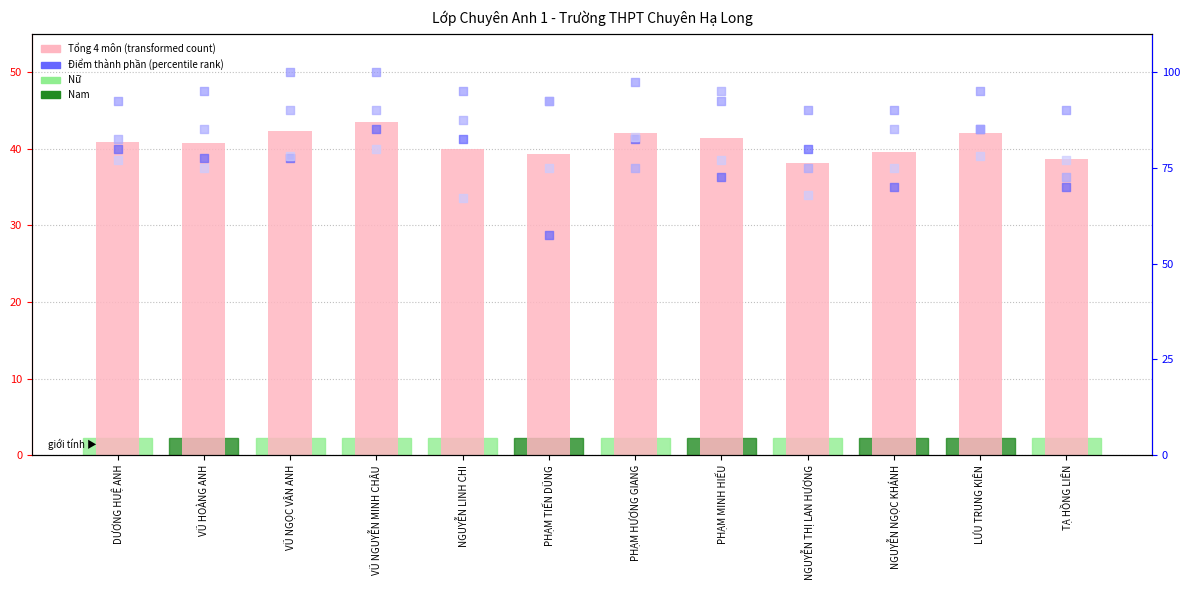

At how many categories does at least one series exceed 77?

12